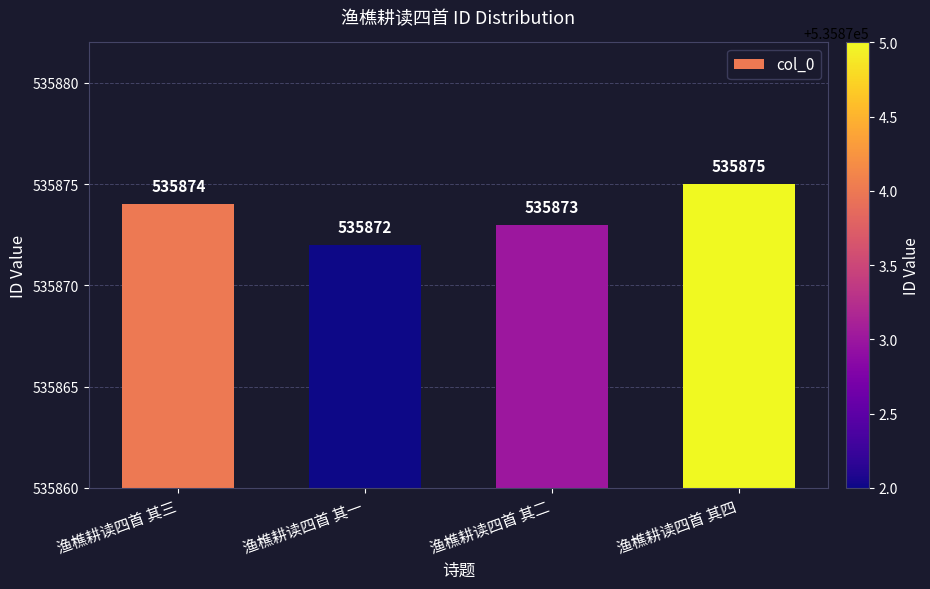

The chart shows a value of 225174 at 渔樵耕读四首 其四. True or false?

False